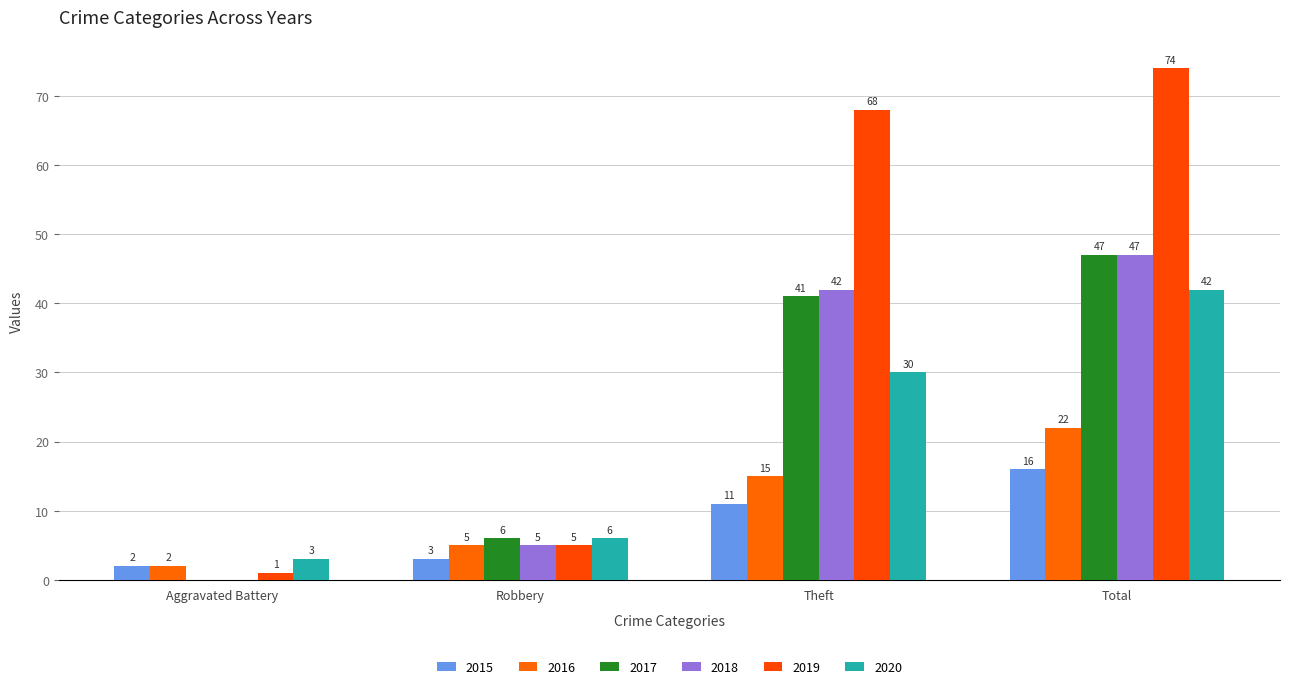

Where does the 2019 series first go above 68?

Total